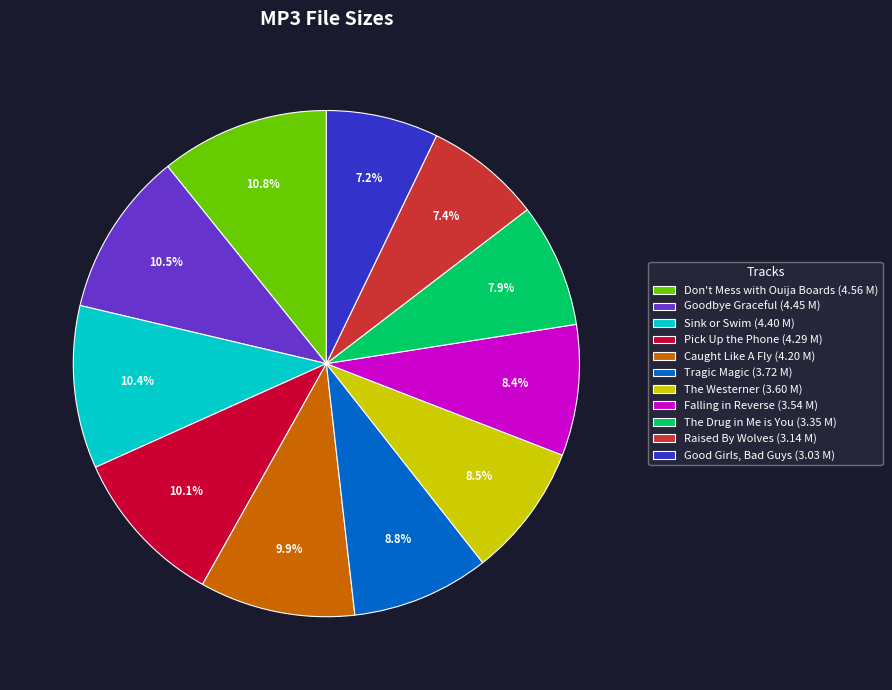

What percentage is NOT represented by Good Girls, Bad Guys (3.03 M)?

92.8%